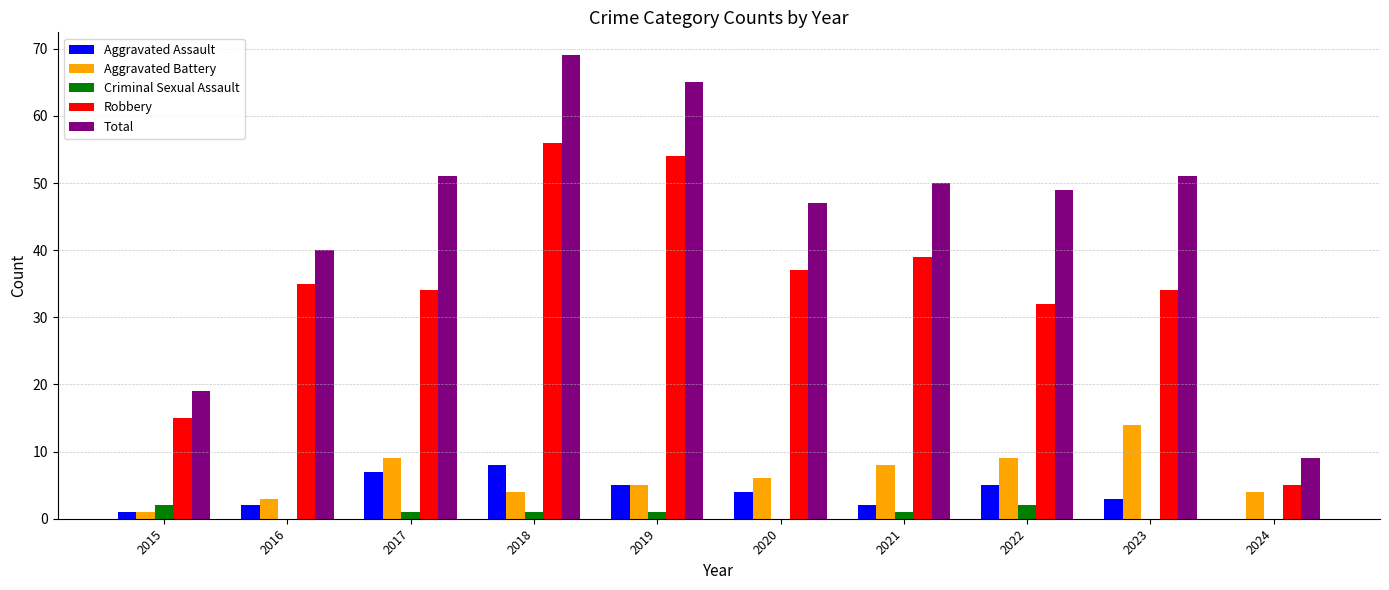

What is the sum of all Aggravated Assault values?

37